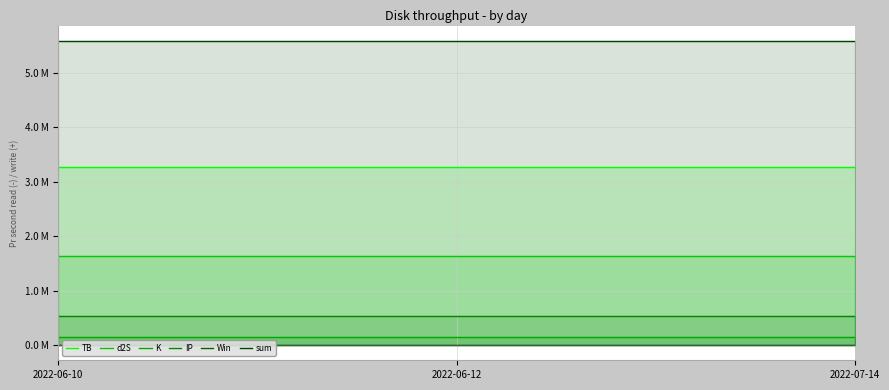

What is the lowest value of the d2S series?

1.6